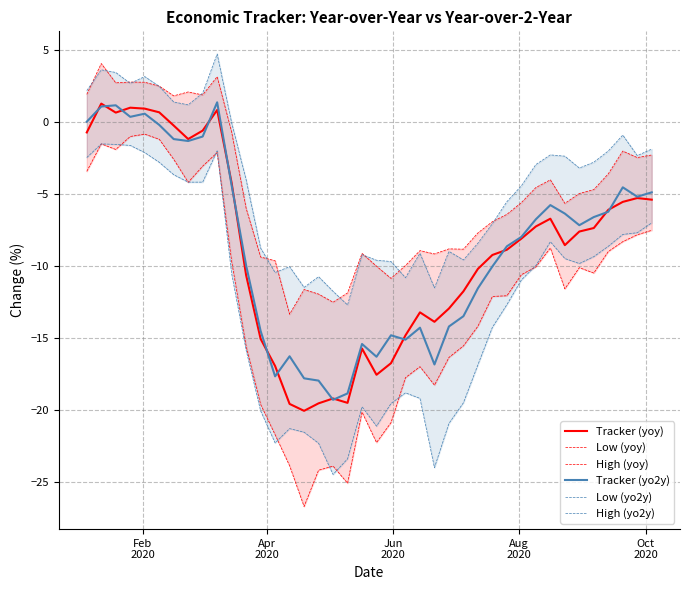

At how many categories does at least one series exceed -12?

40